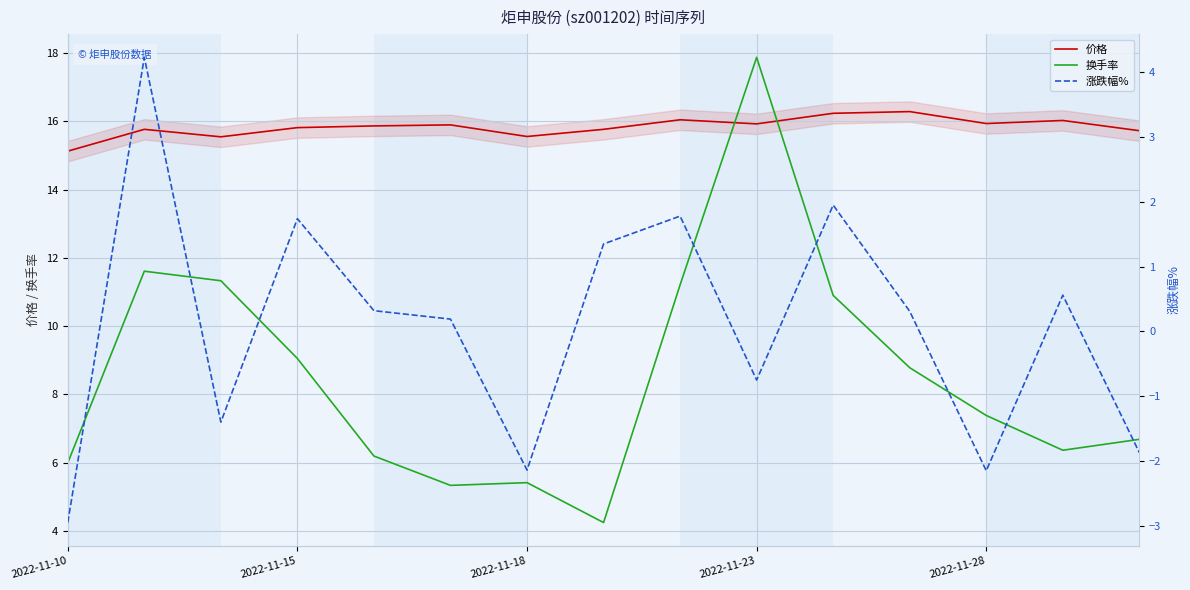

What is the highest value of the 价格 series?

16.3